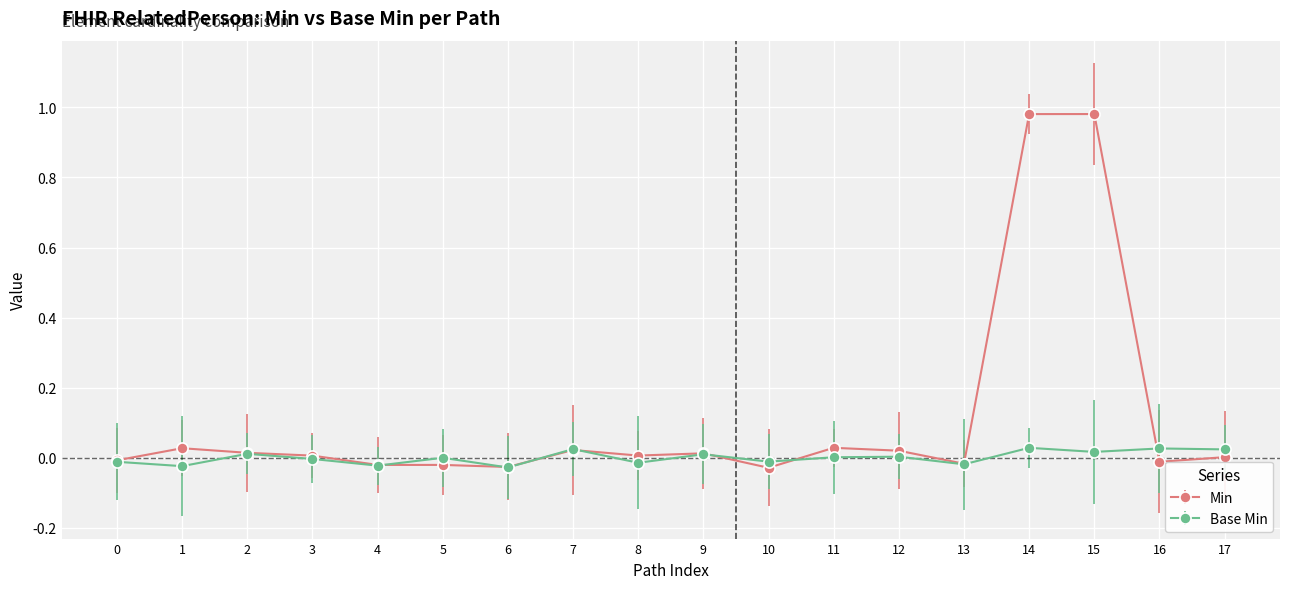

Rank the series by their maximum value, from highest to lowest.

Min, Base Min